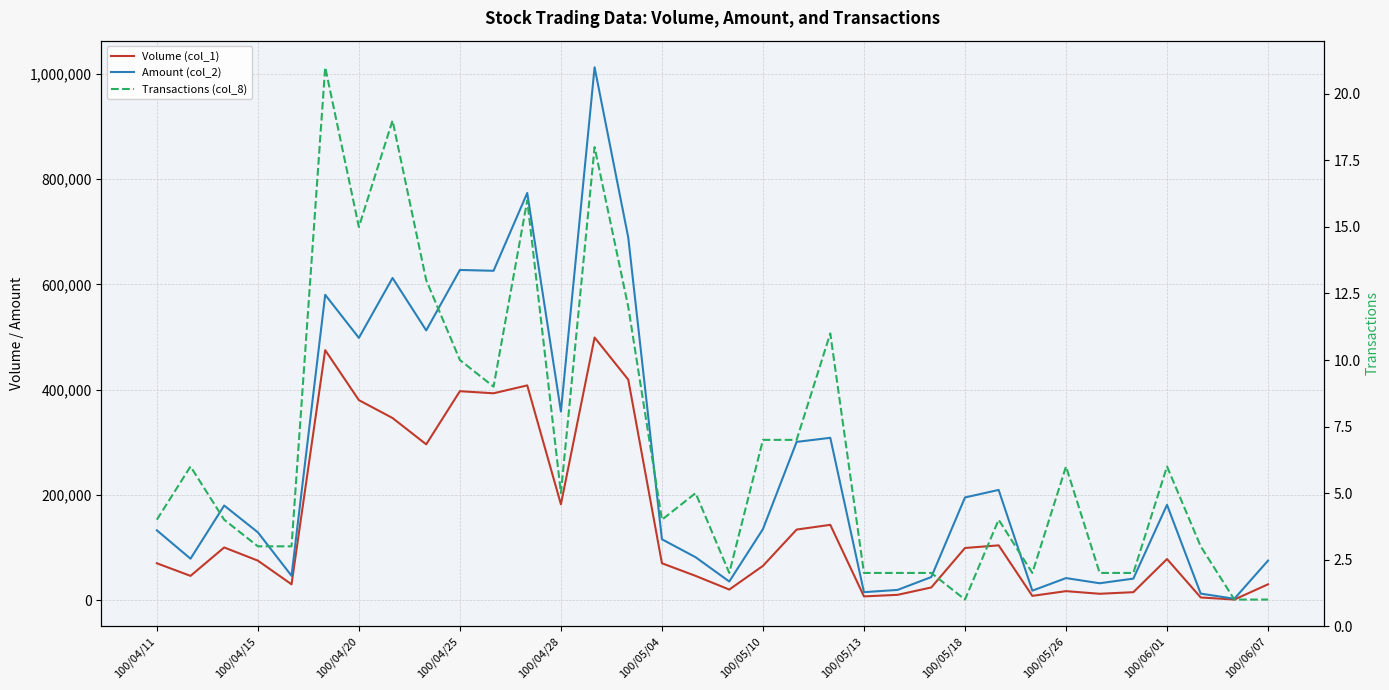

What is the sum of all Volume (col_1) values?

5004000